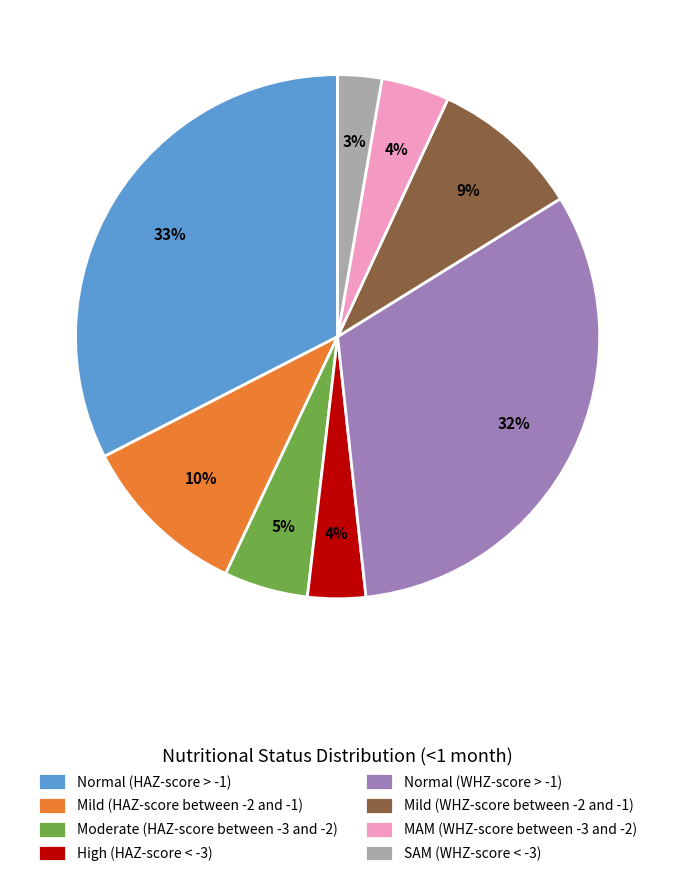

Which has a higher value, MAM (WHZ-score between -3 and -2) or SAM (WHZ-score < -3)?

MAM (WHZ-score between -3 and -2)